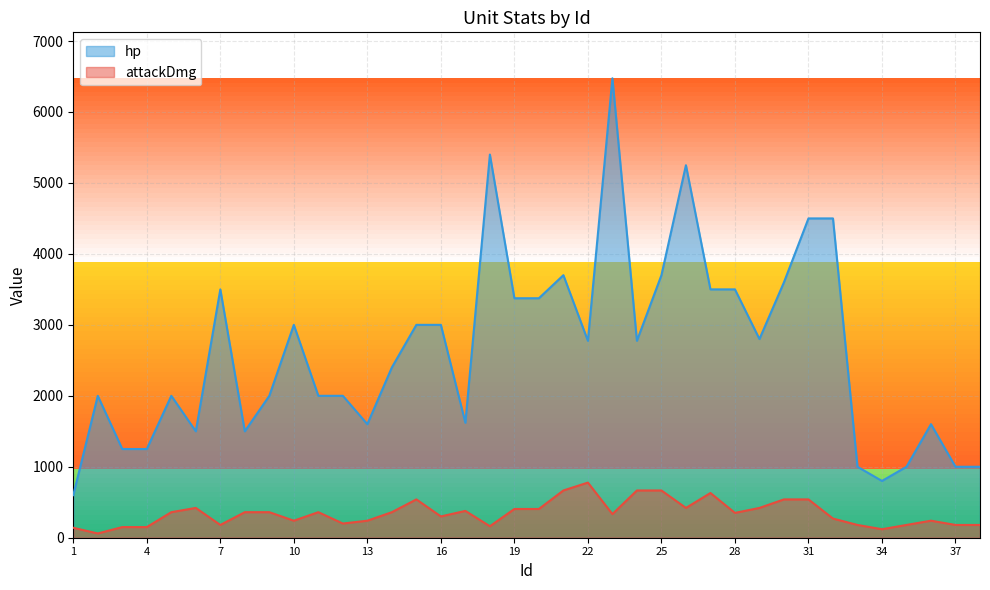

How many data points in attackDmg are less than 360?

19